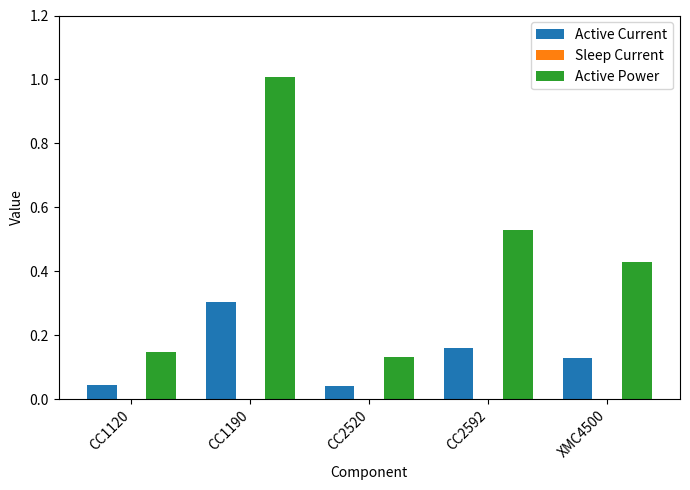

Which category has the highest value in the Active Current series?

CC1190